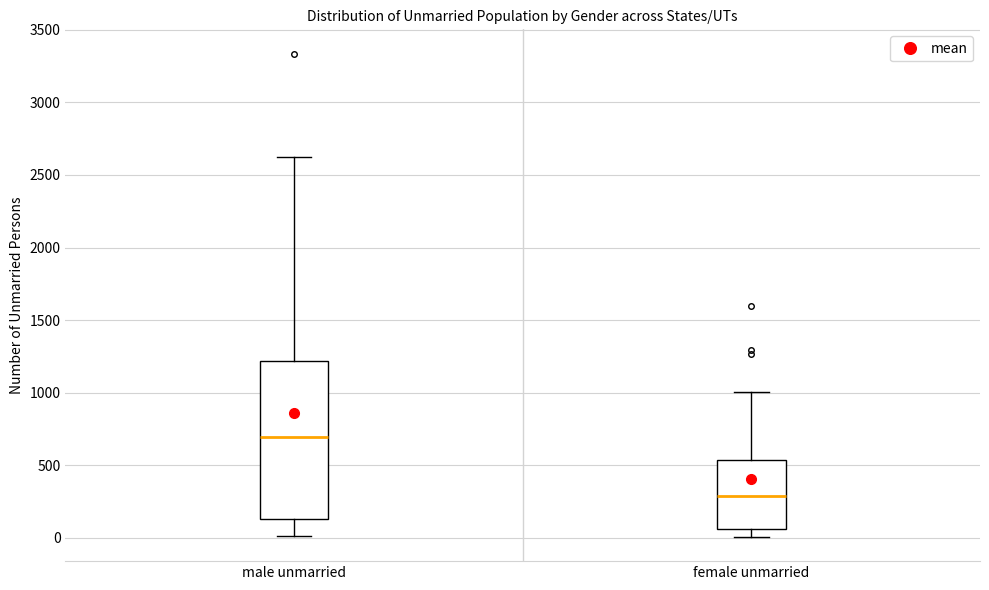

Comparing the boxes themselves (not the whiskers), which one is the tallest?

male unmarried